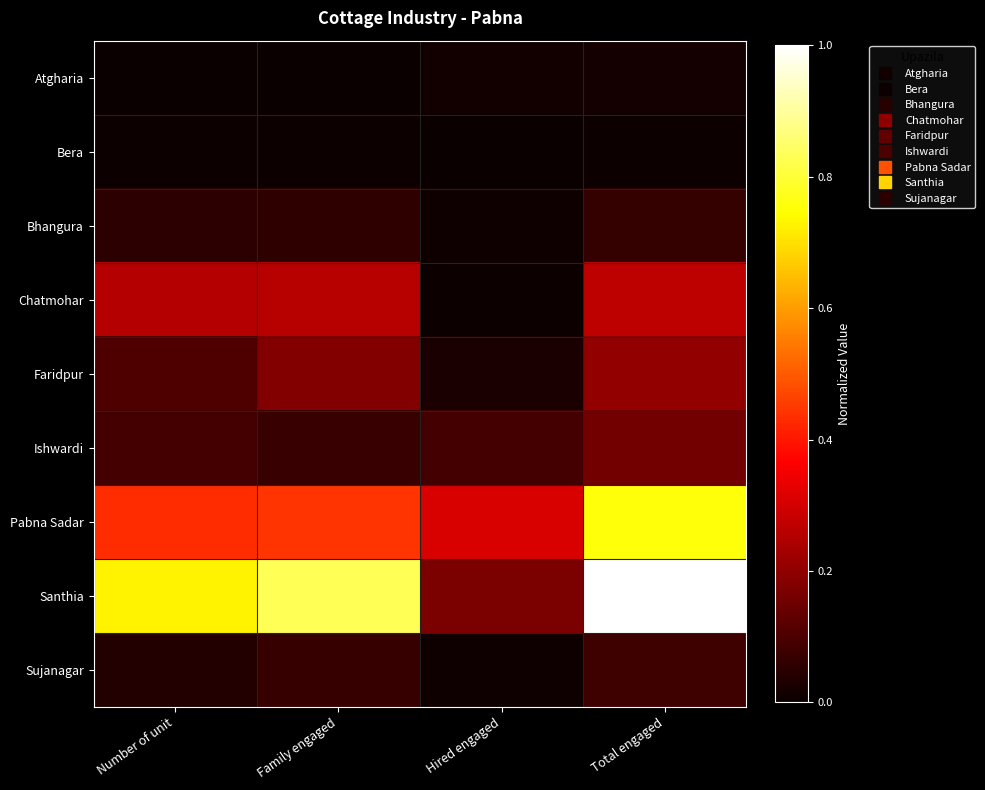

Which has a higher value, Total engaged or Hired engaged?

Total engaged